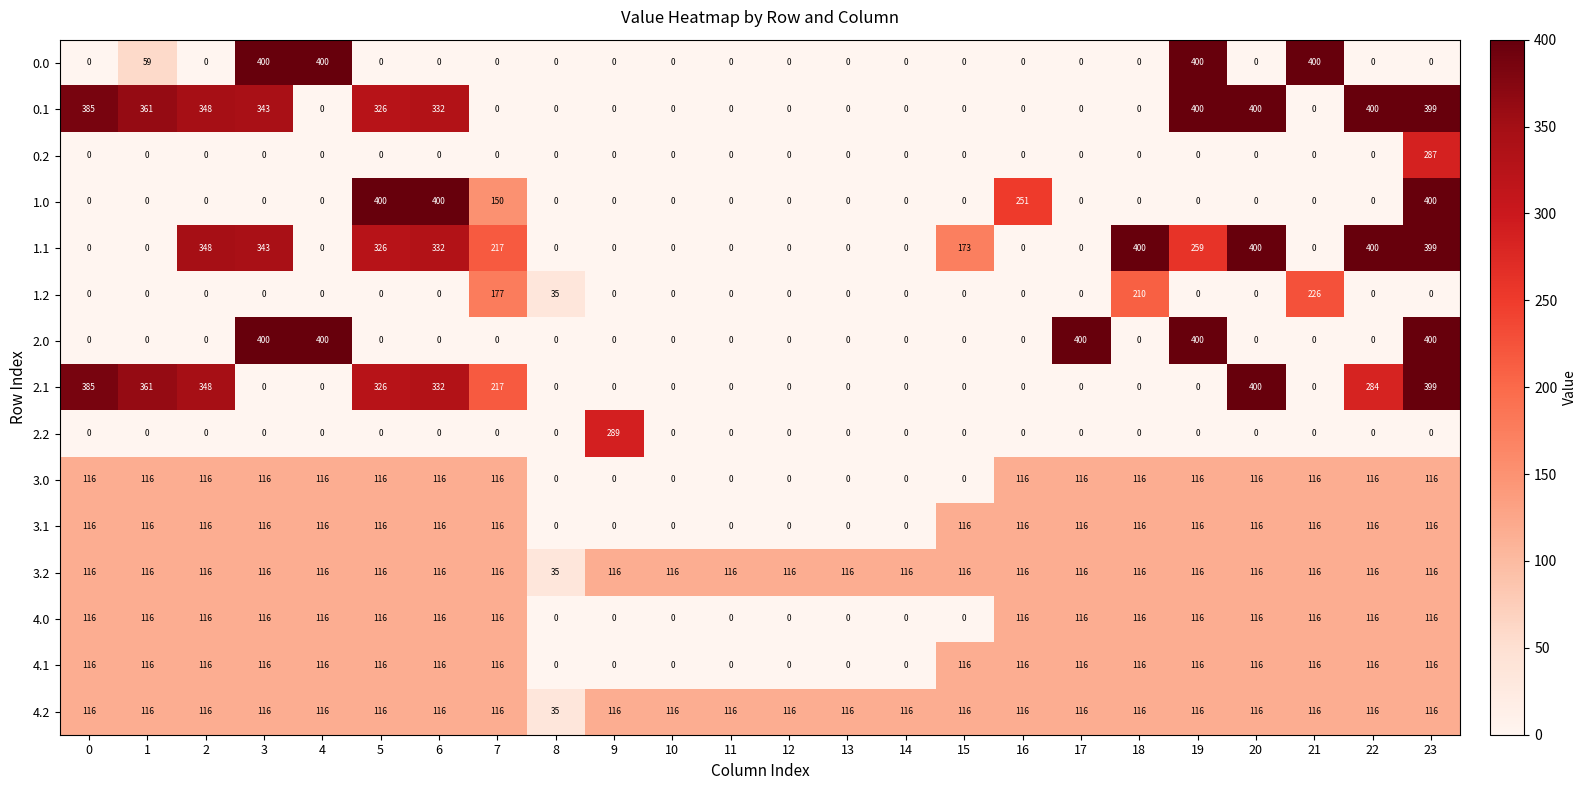

Between 7 and 9, which series saw the biggest shift?

2.2